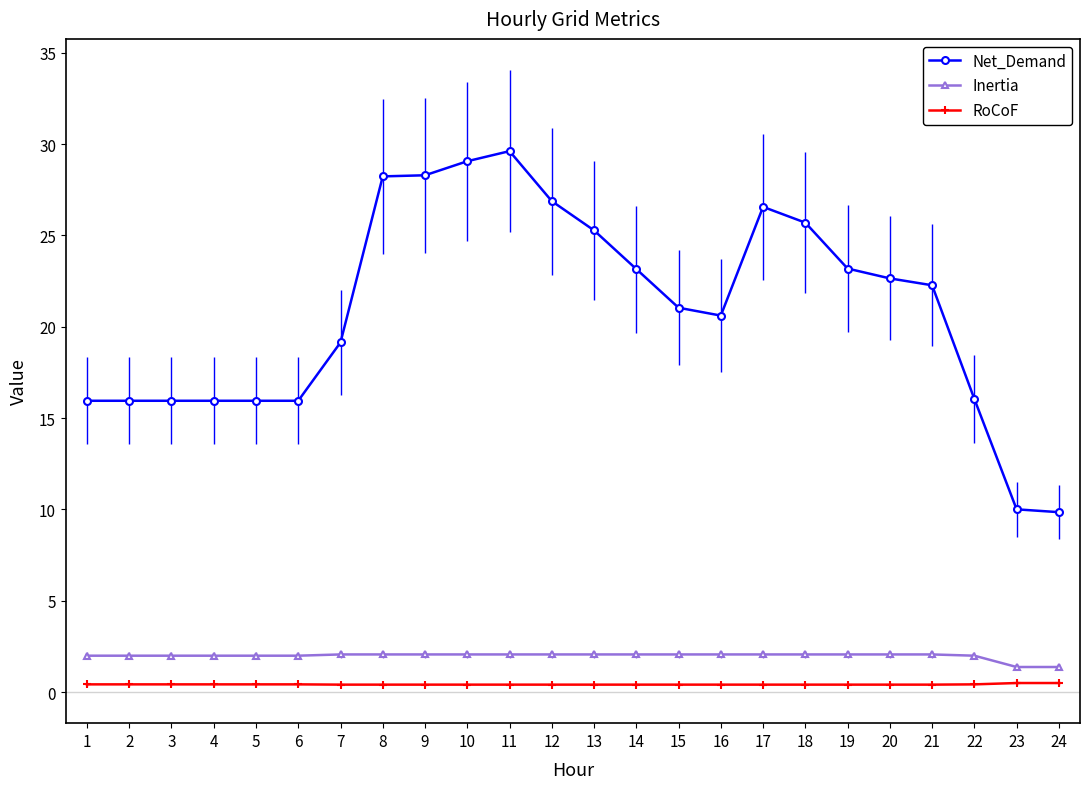

True or false: Net_Demand has a value of 16.0 at 6.

True